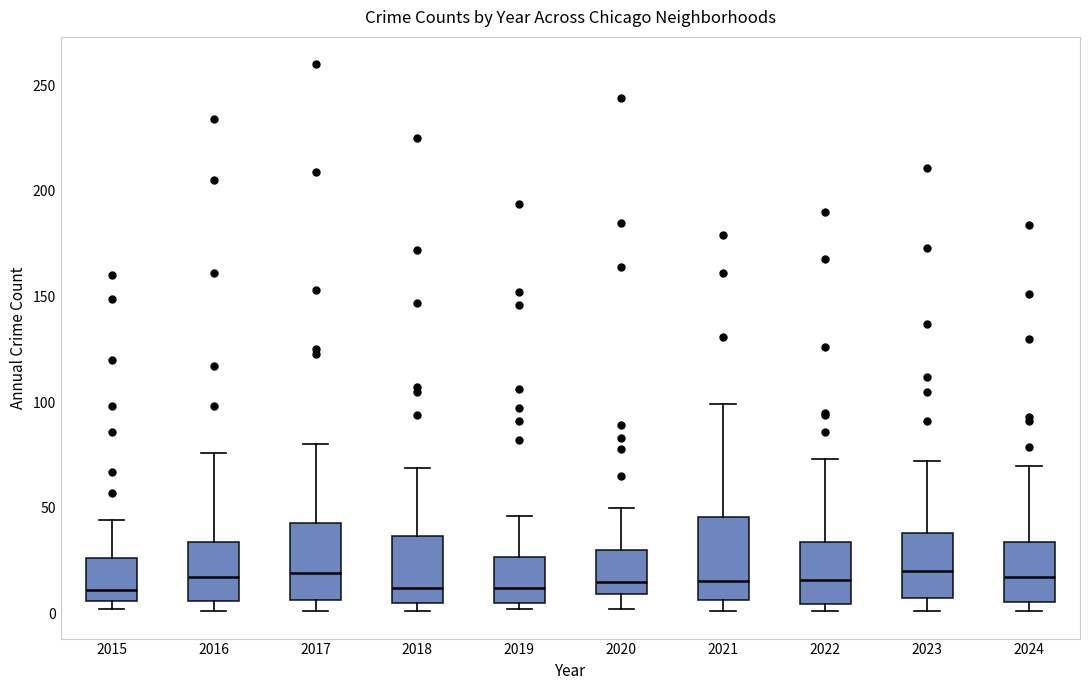

Reading left to right, read every box against the y-axis: the position of its median line, the range the box covers, and the ends of its whiskers. The values are not printed on the chart, so give them approximately, as read against the axis.

2015: median 10, box 5 to 25, whiskers 0 to 45
2016: median 15, box 5 to 35, whiskers 0 to 75
2017: median 20, box 5 to 45, whiskers 0 to 80
2018: median 10, box 5 to 35, whiskers 0 to 70
2019: median 10, box 5 to 25, whiskers 0 to 45
2020: median 15, box 10 to 30, whiskers 0 to 50
2021: median 15, box 5 to 45, whiskers 0 to 100
2022: median 15, box 5 to 35, whiskers 0 to 75
2023: median 20, box 5 to 40, whiskers 0 to 70
2024: median 15, box 5 to 35, whiskers 0 to 70